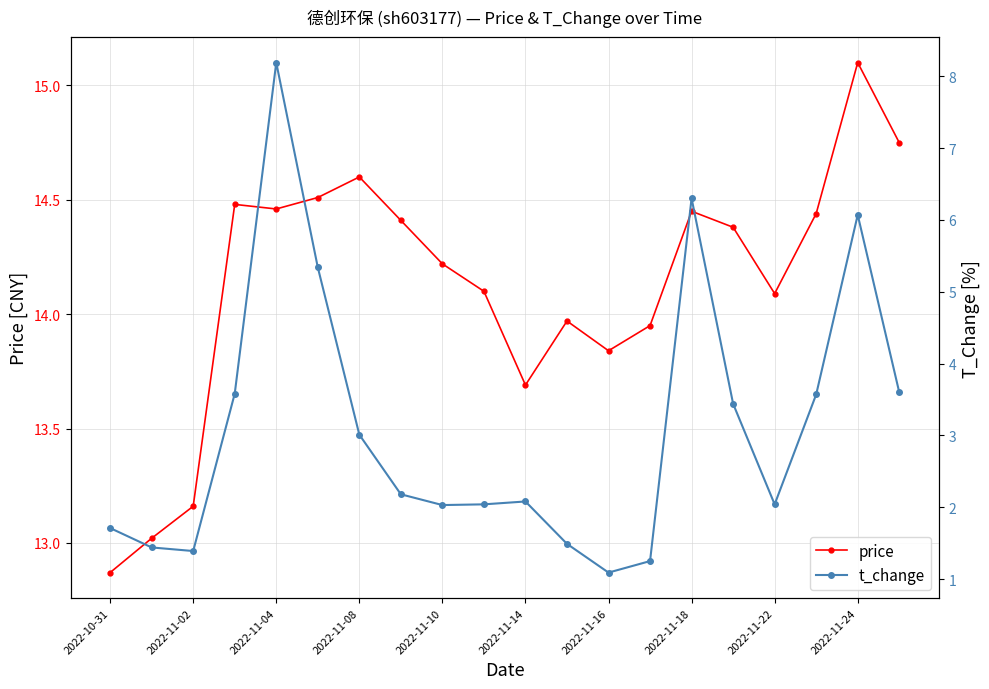

What are all the series names shown in the legend?

price, t_change